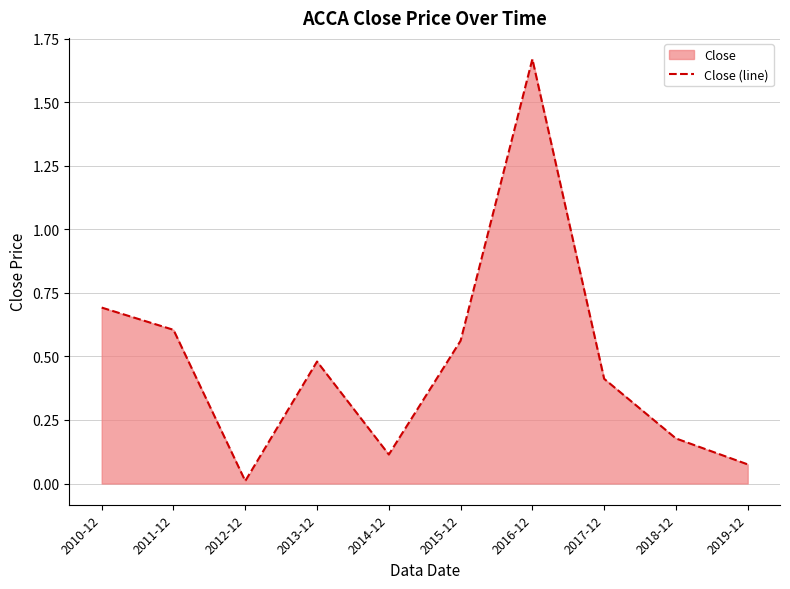

What is the value of the 10th point from the left?

0.1